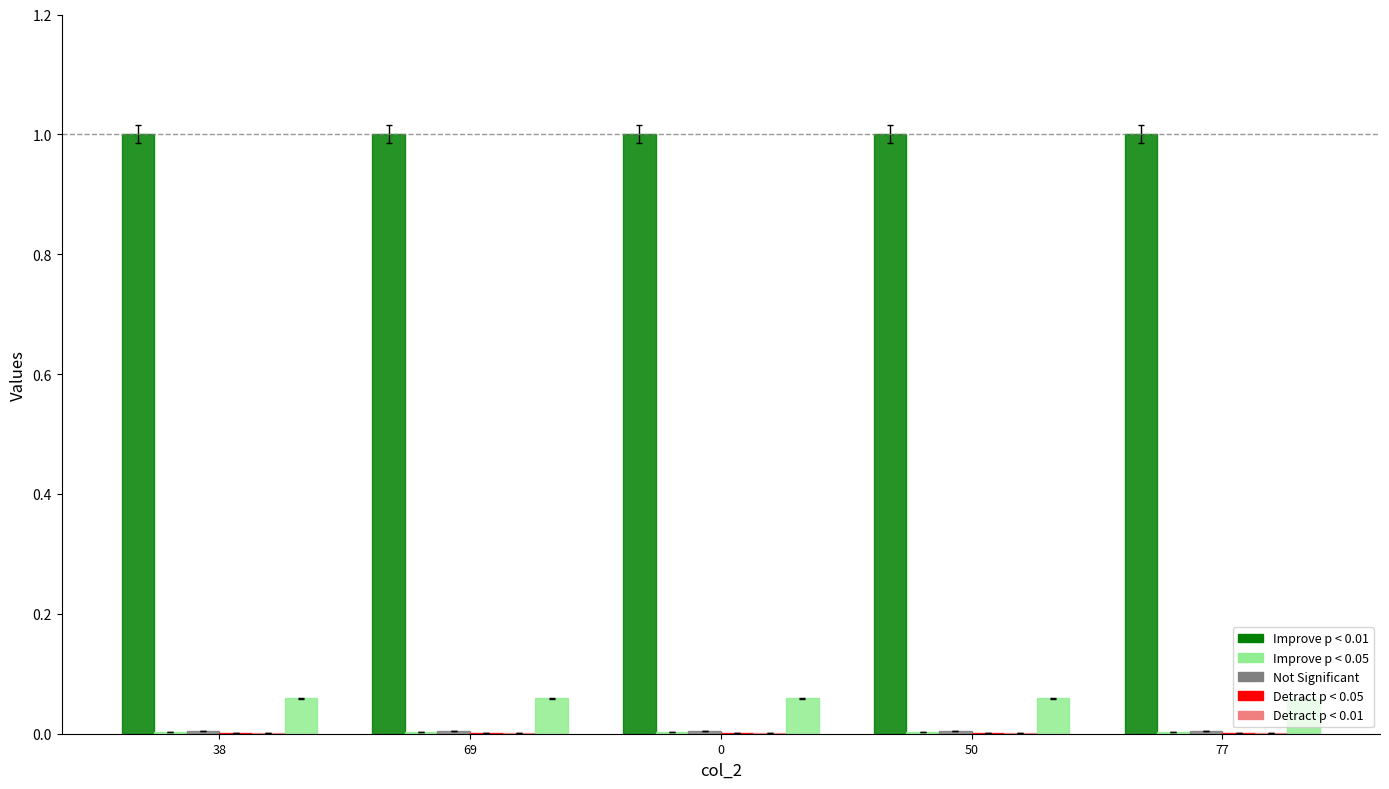

Reading left to right, what are all the values shown in this chart?

col_0: 1.0	1.0	1.0	1.0	1.0
col_1: 0.0	0.0	0.0	0.0	0.0
col_3: 0.0	0.0	0.0	0.0	0.0
col_4: 0.0	0.0	0.0	0.0	0.0
col_5: 0.0	0.0	0.0	0.0	0.0
col_6: 0.1	0.1	0.1	0.1	0.1